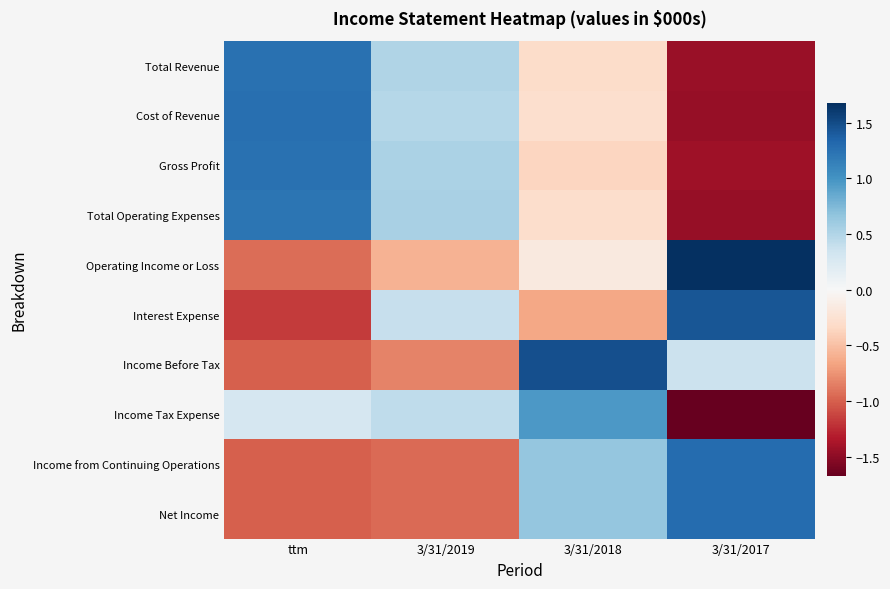

Which category has the highest value across all series?

3/31/2017